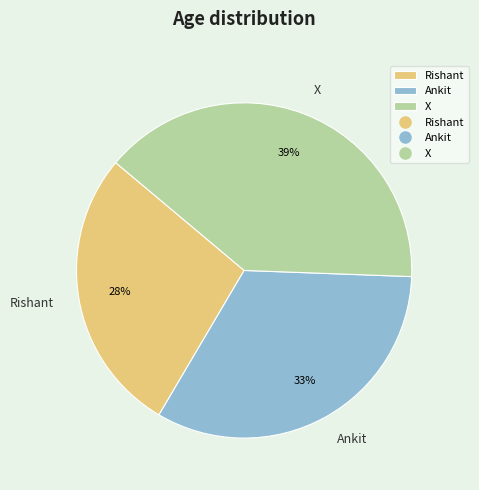

To the nearest percent, what is the combined percentage of X and Rishant?

67%